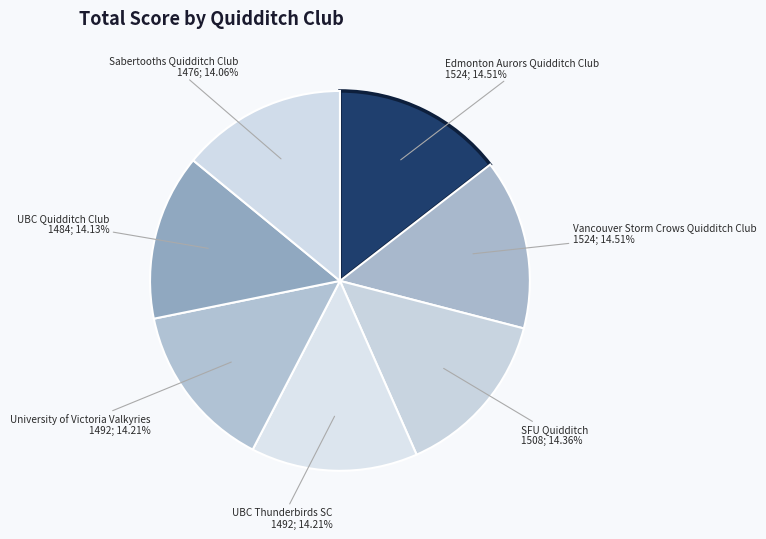

What is the largest slice in the pie chart?

Edmonton Aurors Quidditch Club